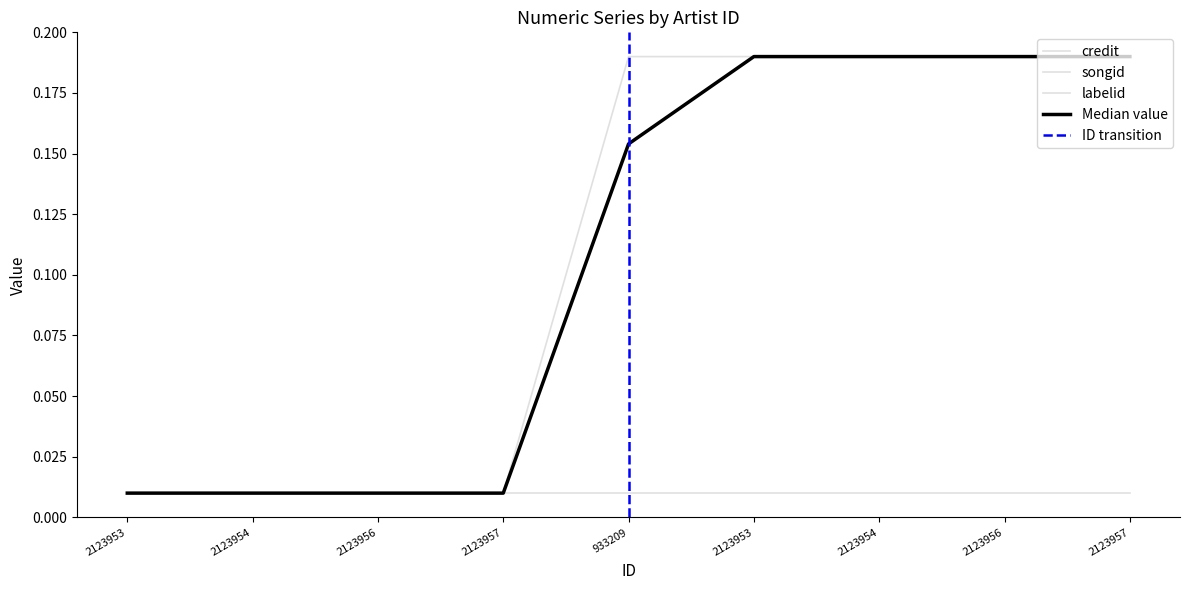

Which series changed the most between 2123954 and 2123953?

credit